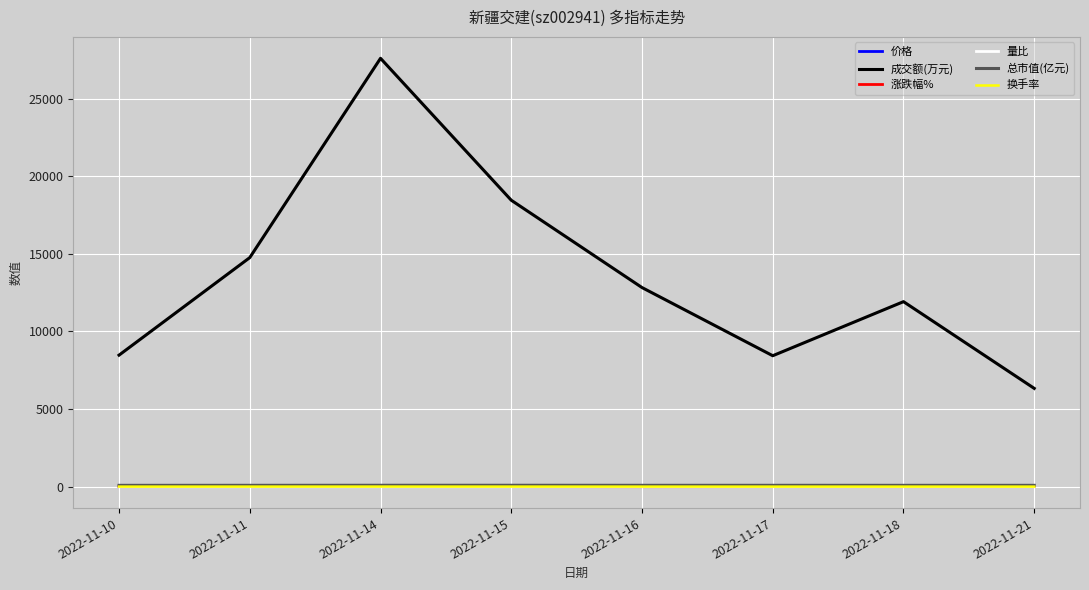

True or false: 价格 and 量比 cross at least once.

False